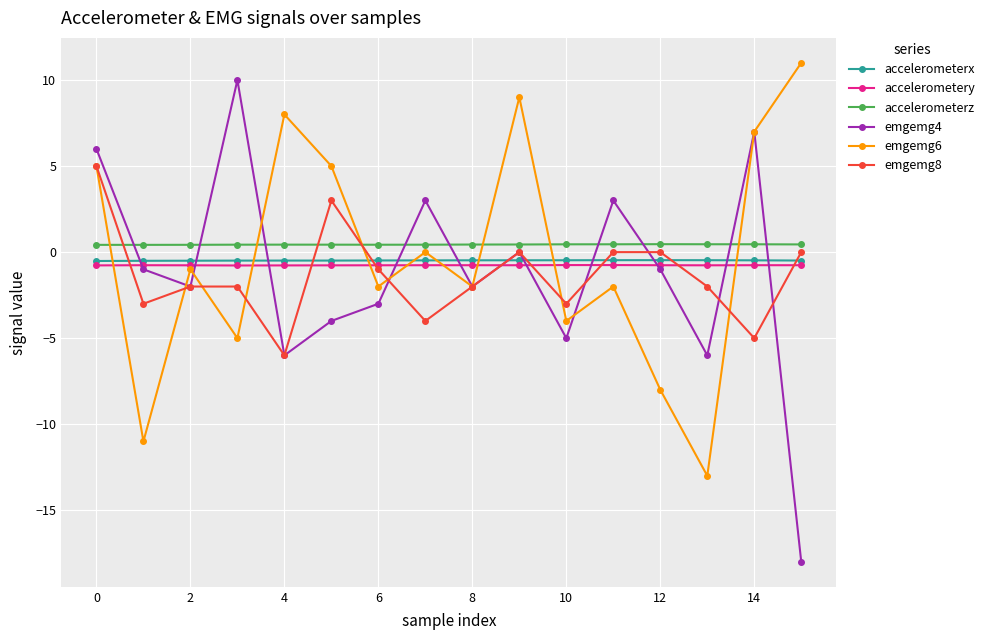

True or false: emgemg8 and emgemg4 cross at least once.

True